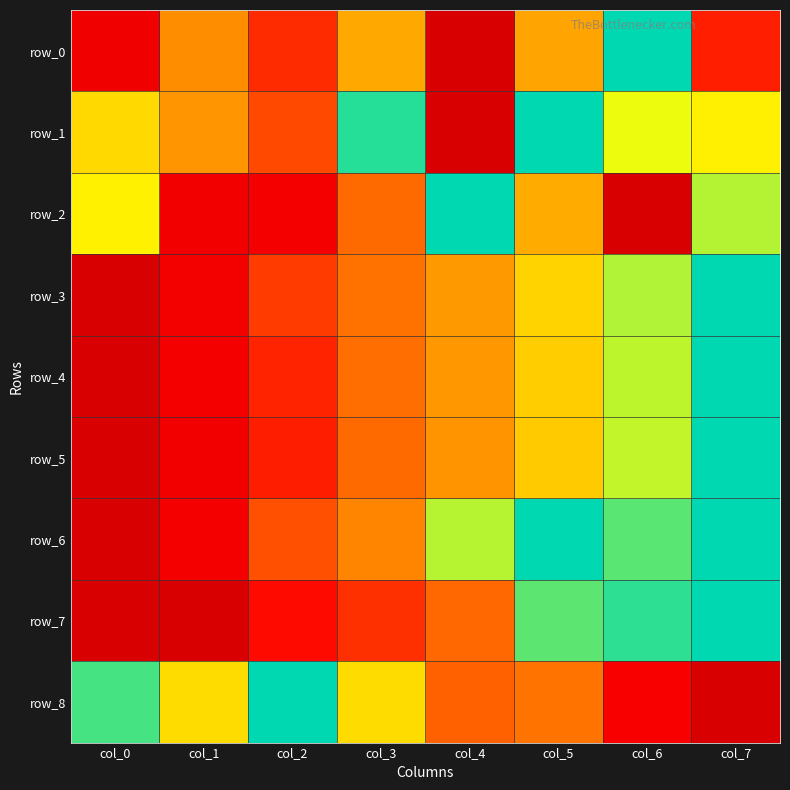

True or false: row_4 has a value of 0.2 at col_4.

False